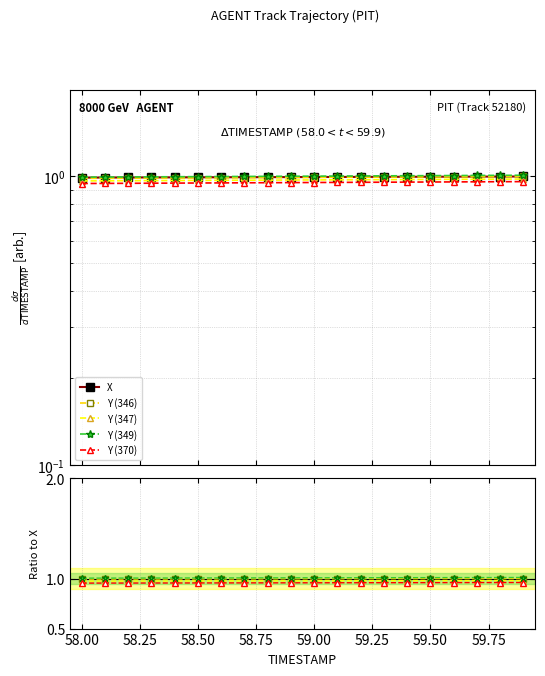

Reading left to right, extract all data points from this chart.

X: 1.0	1.0	1.0	1.0	1.0	1.0	1.0	1.0	1.0	1.0	1.0	1.0	1.0	1.0	1.0	1.0	1.0	1.0	1.0	1.0
Y (346): 1.0	1.0	1.0	1.0	1.0	1.0	1.0	1.0	1.0	1.0	1.0	1.0	1.0	1.0	1.0	1.0	1.0	1.0	1.0	1.0
Y (347): 1.0	1.0	1.0	1.0	1.0	1.0	1.0	1.0	1.0	1.0	1.0	1.0	1.0	1.0	1.0	1.0	1.0	1.0	1.0	1.0
Y (349): 1.0	1.0	1.0	1.0	1.0	1.0	1.0	1.0	1.0	1.0	1.0	1.0	1.0	1.0	1.0	1.0	1.0	1.0	1.0	1.0
Y (370): 1.0	1.0	1.0	1.0	1.0	1.0	1.0	1.0	1.0	1.0	1.0	1.0	1.0	1.0	1.0	1.0	1.0	1.0	1.0	1.0